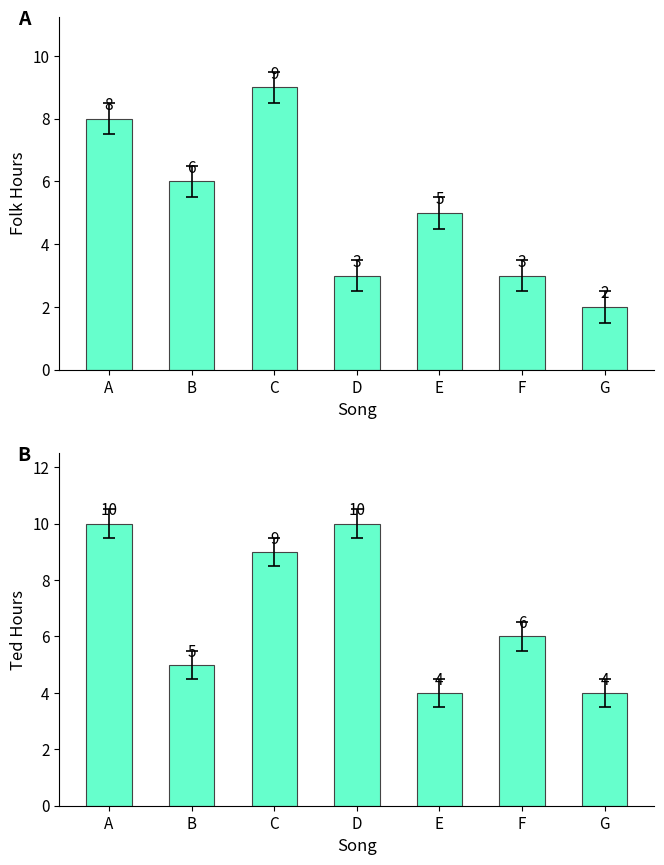

Is the value of Folk at C greater than the value of Ted at B?

Yes